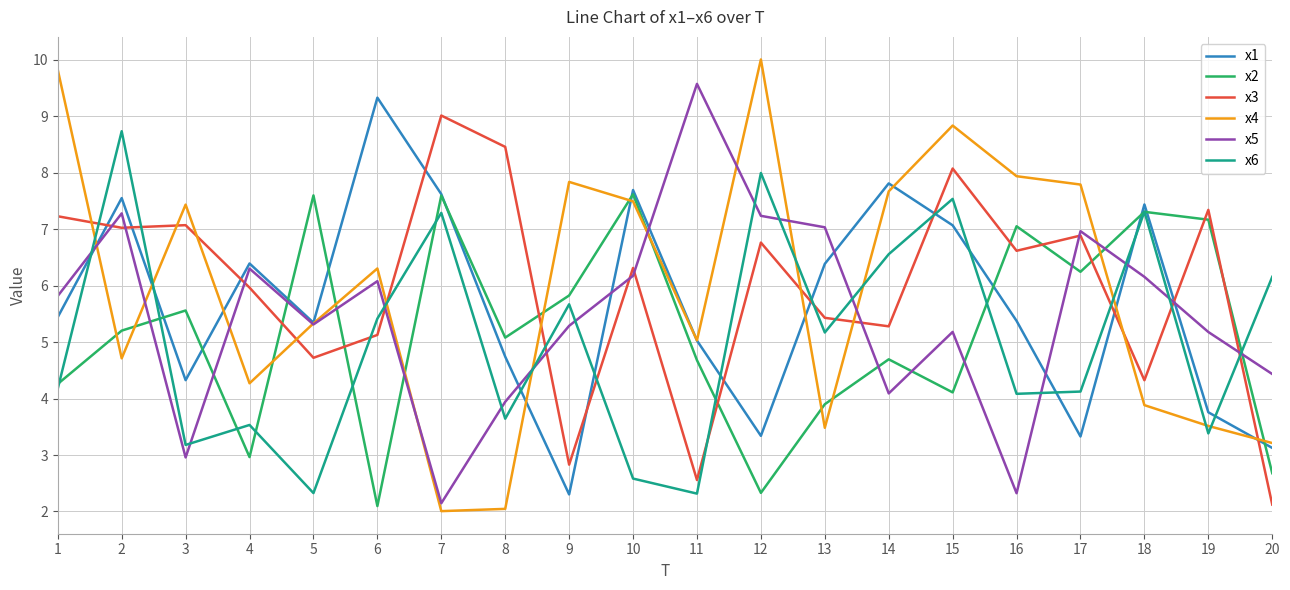

Between which two adjacent categories do x3 and x4 first intersect?

1 and 2